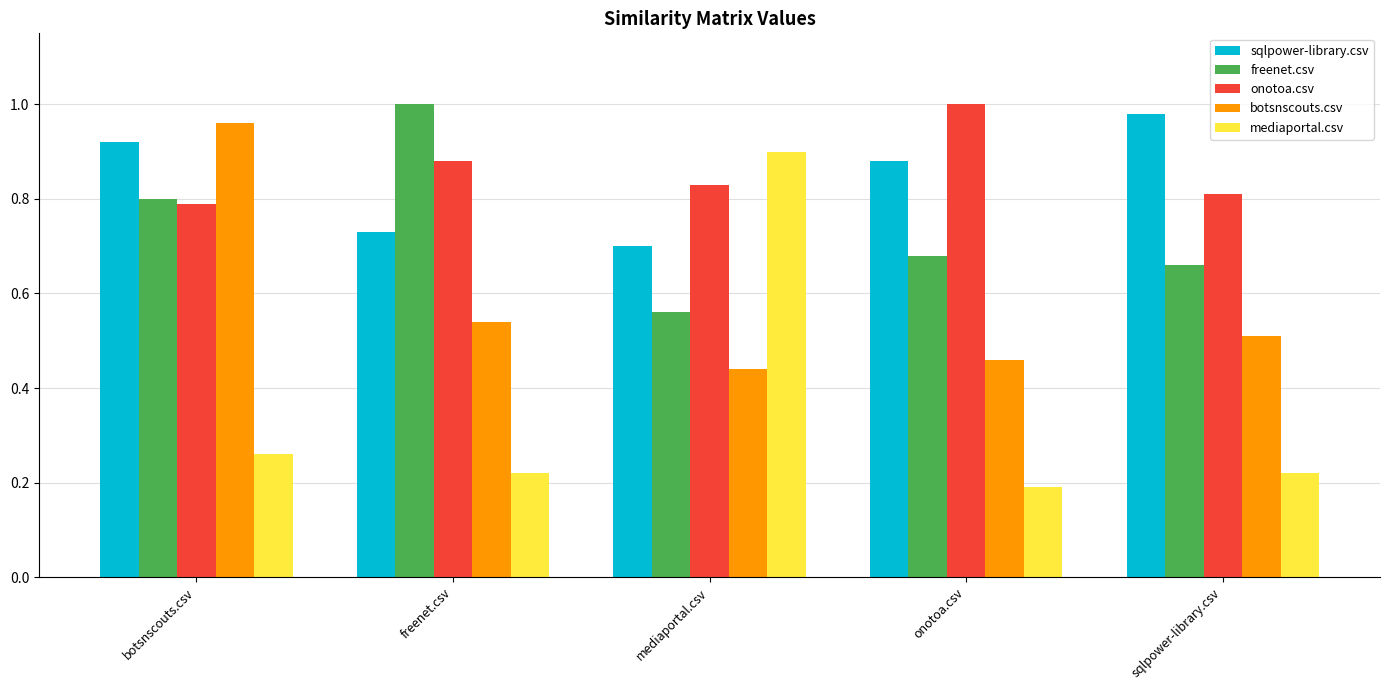

Which series has the widest spread of values?

mediaportal.csv